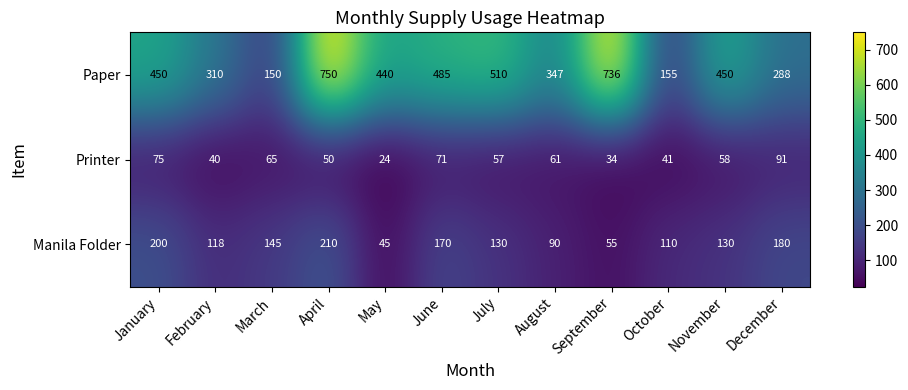

How many series are shown in this chart?

3